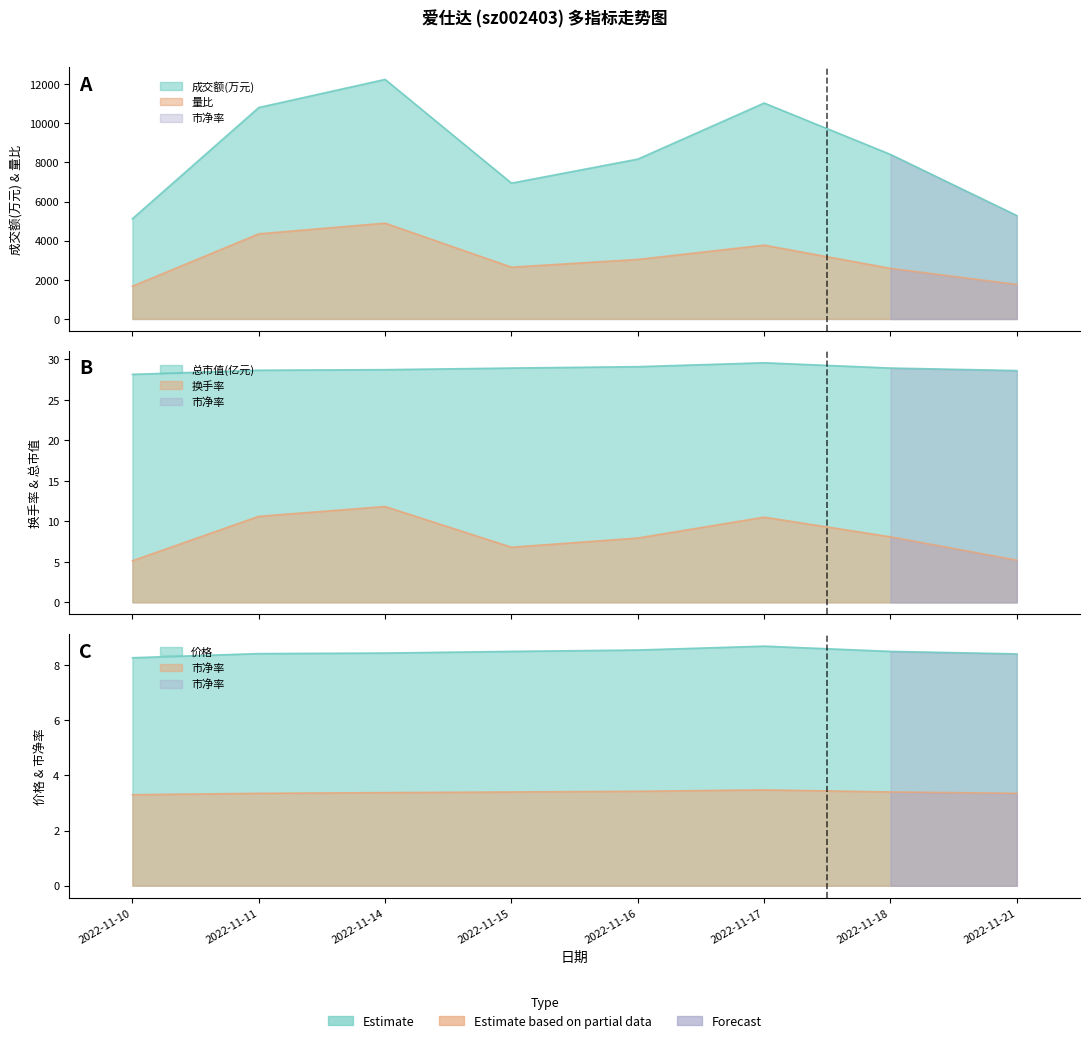

True or false: 量比 has a value of 2644.8 at 2022-11-15.

True